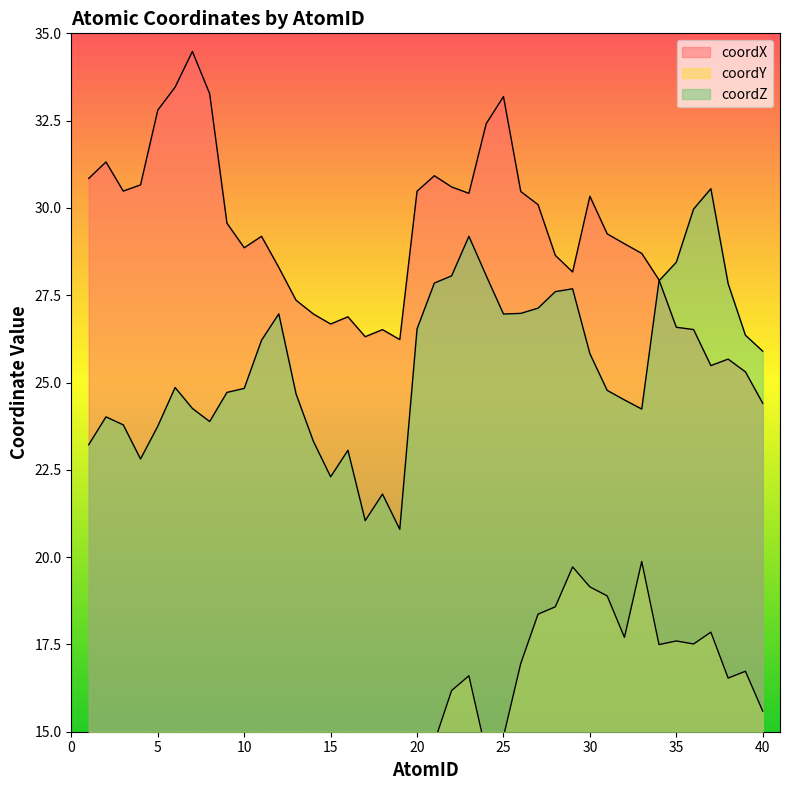

What is the value of the coordZ point at the 24th from the left?

28.1